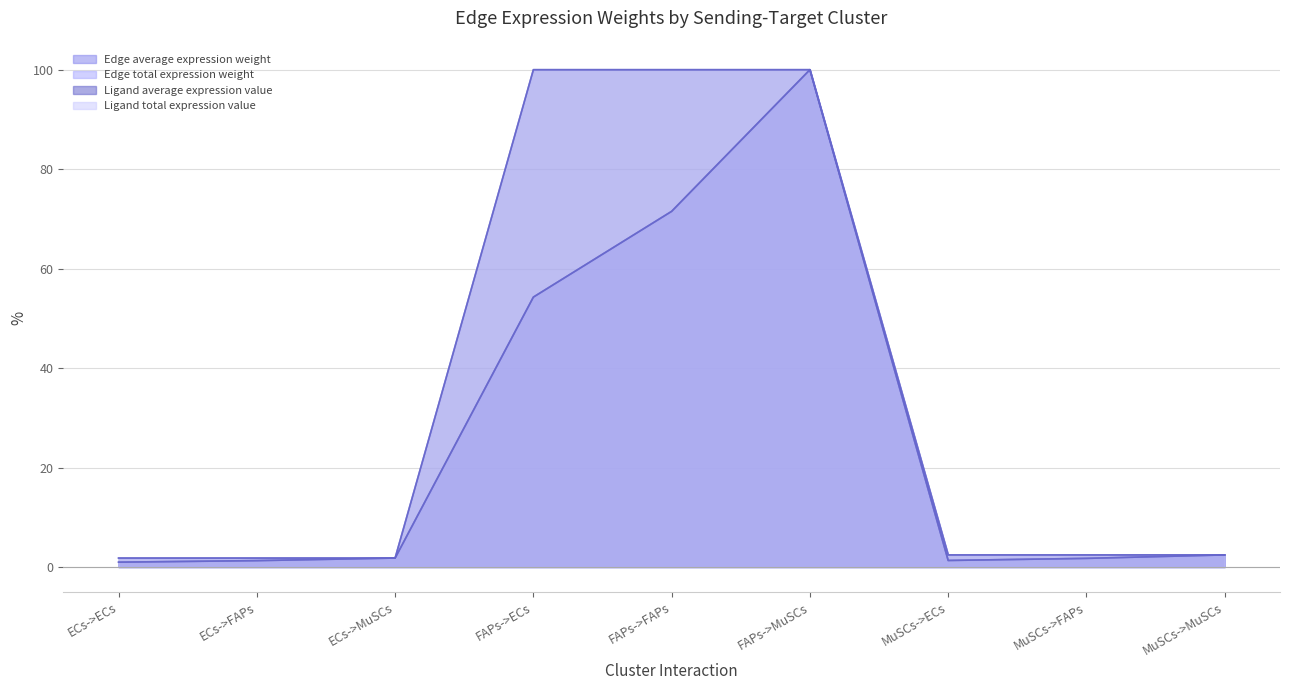

What is the total value across all series at FAPs->ECs?

308.6